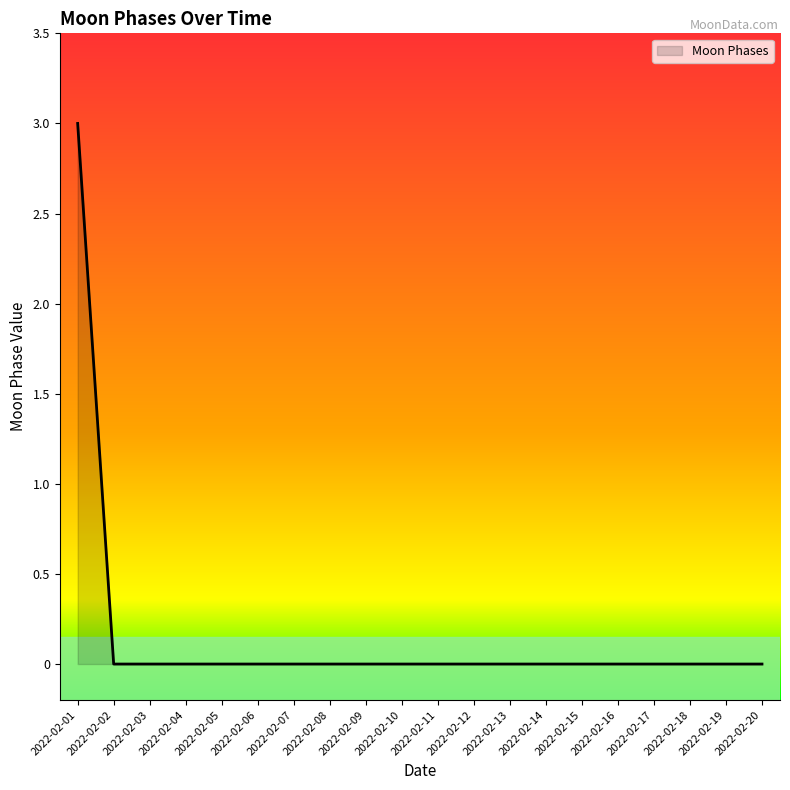

What is the change in value from 2022-02-01 to 2022-02-04?

-3